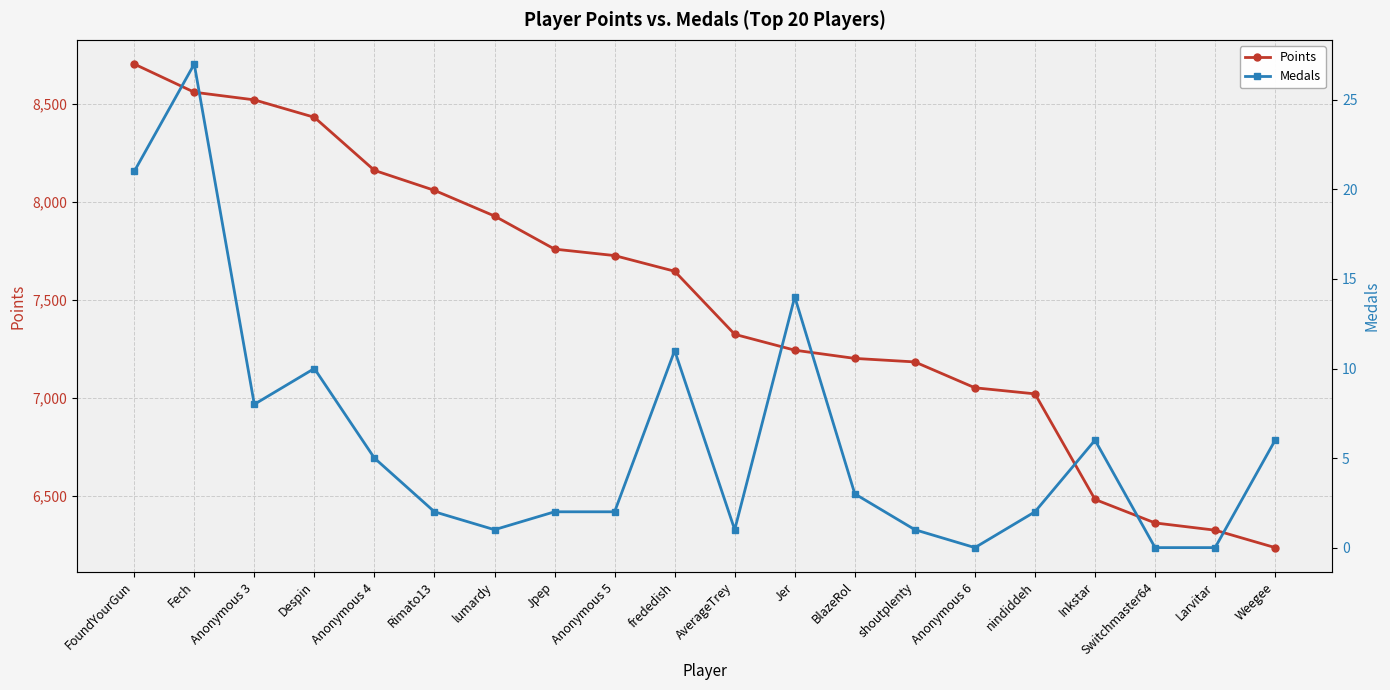

True or false: Medals and Points cross at least once.

False